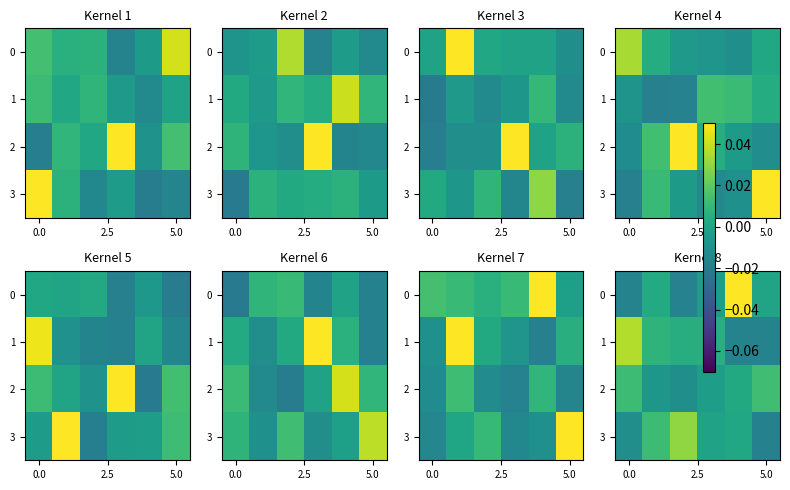

What is the difference between the maximum and second lowest values in the 1 series?

0.1